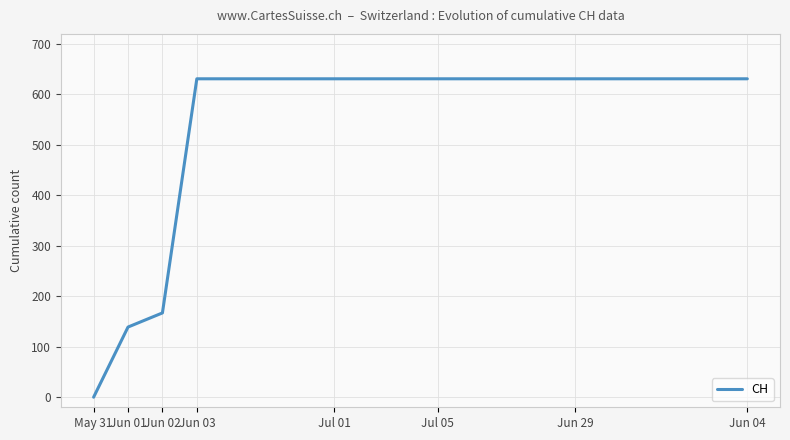

How many lines are shown in the chart?

1